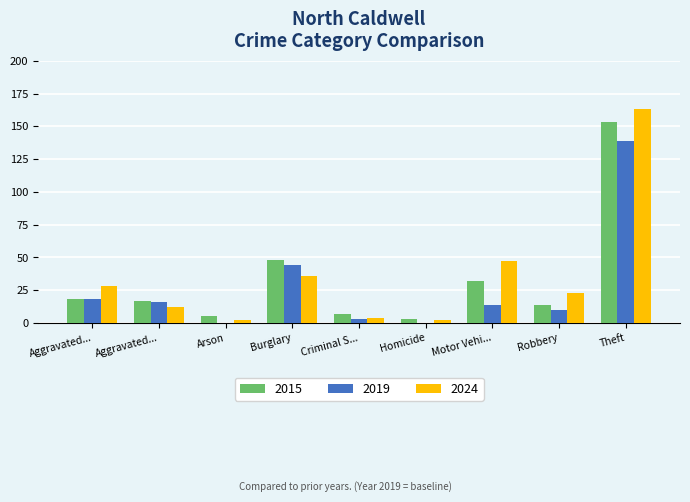

At which category is the sum across all series the highest?

Theft